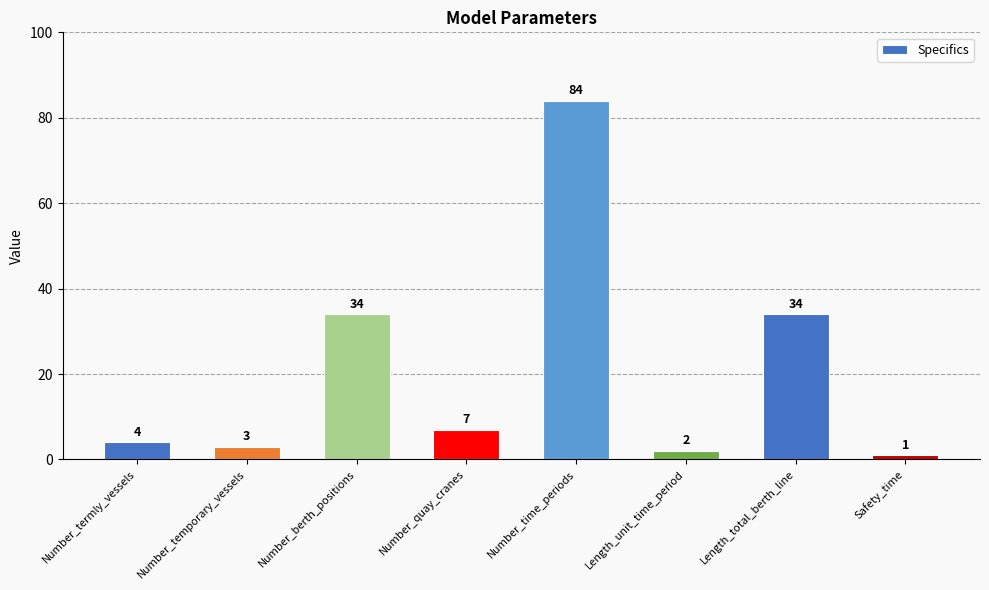

Approximately how many times larger is the value at Number_temporary_vessels compared to Number_quay_cranes?

0.4